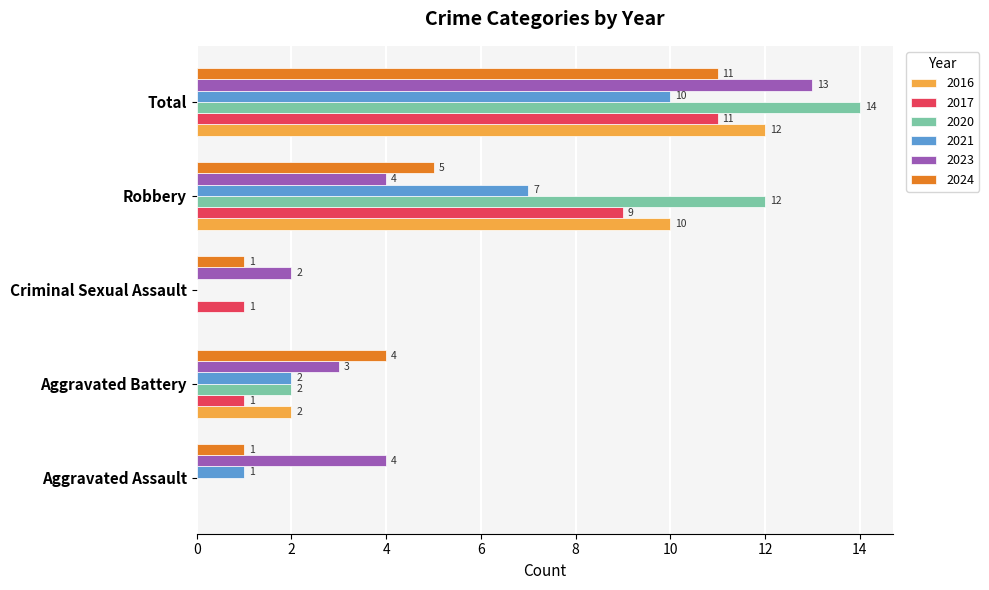

Which category has the highest value in the 2023 series?

Total